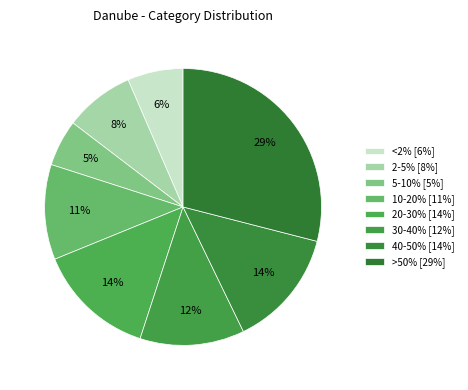

How many segments does this pie chart have?

8